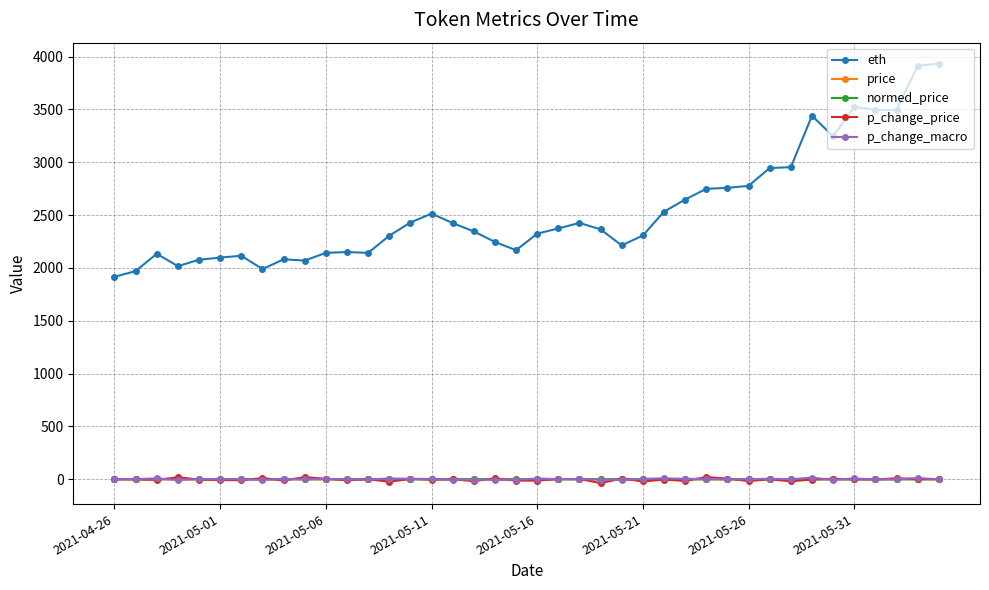

True or false: p_change_macro has more than 1 interior local peaks.

True